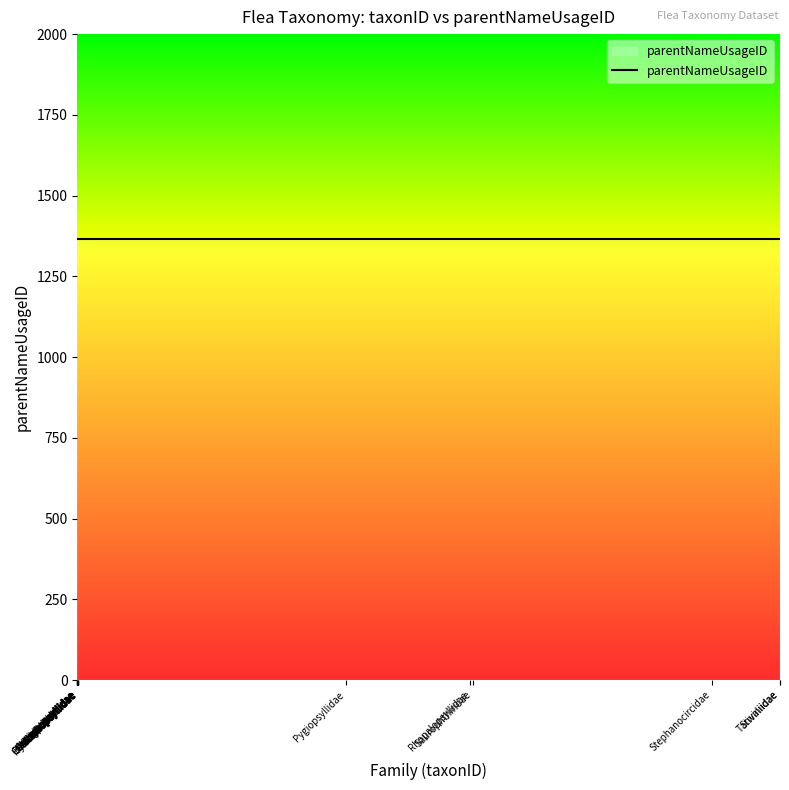

Read the parentNameUsageID value at Leptopsyllidae.

1366